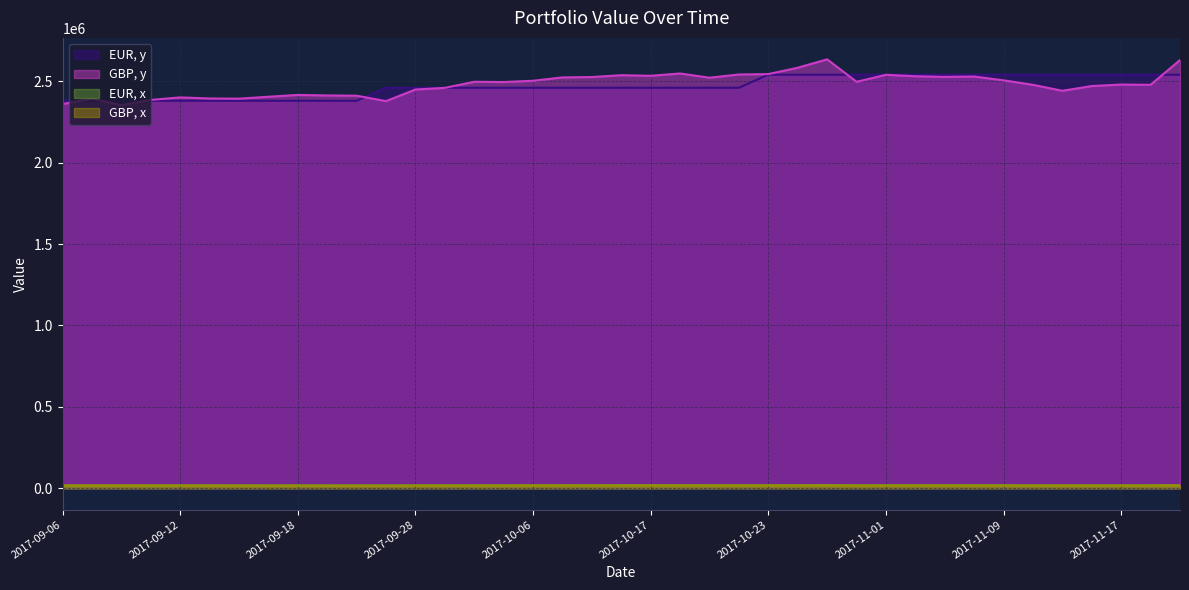

Which series has the largest total across all categories?

GBP, y